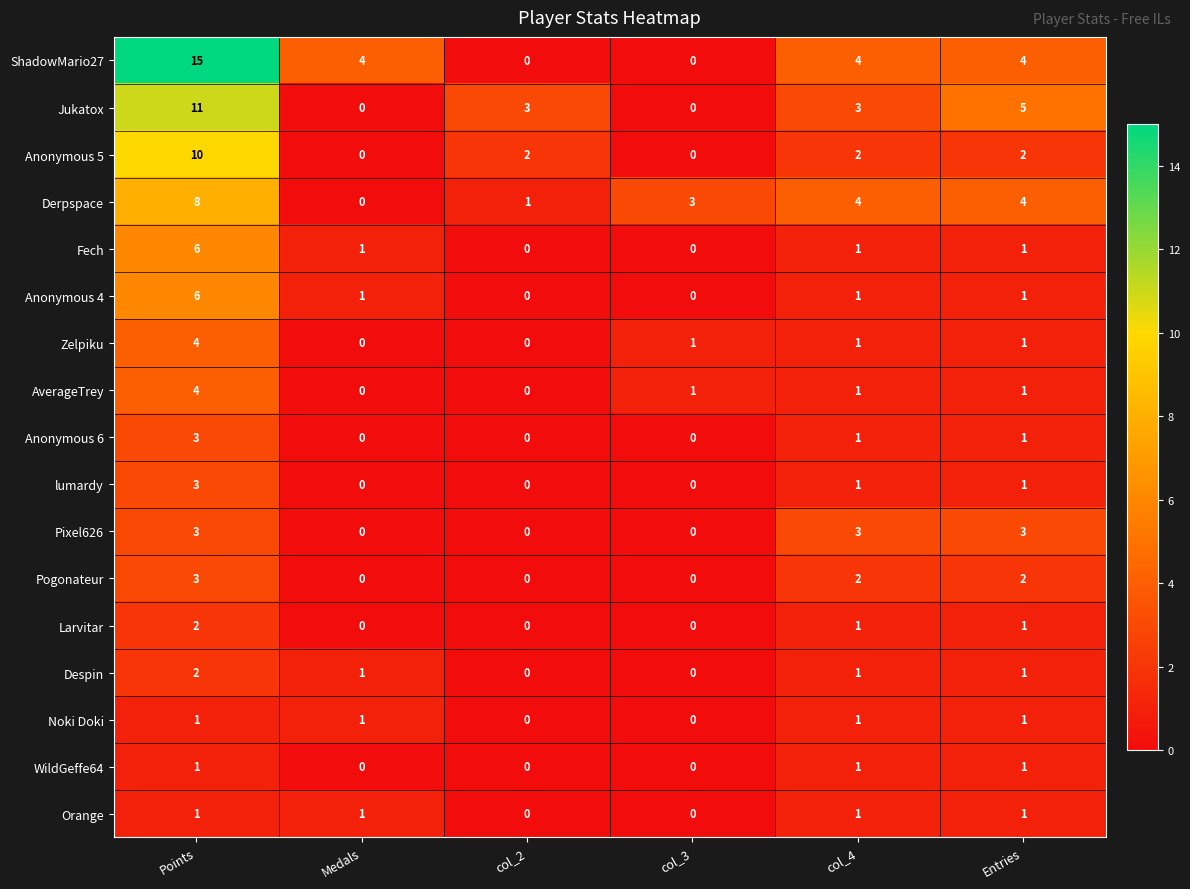

What is the total value across all series at Points?

83